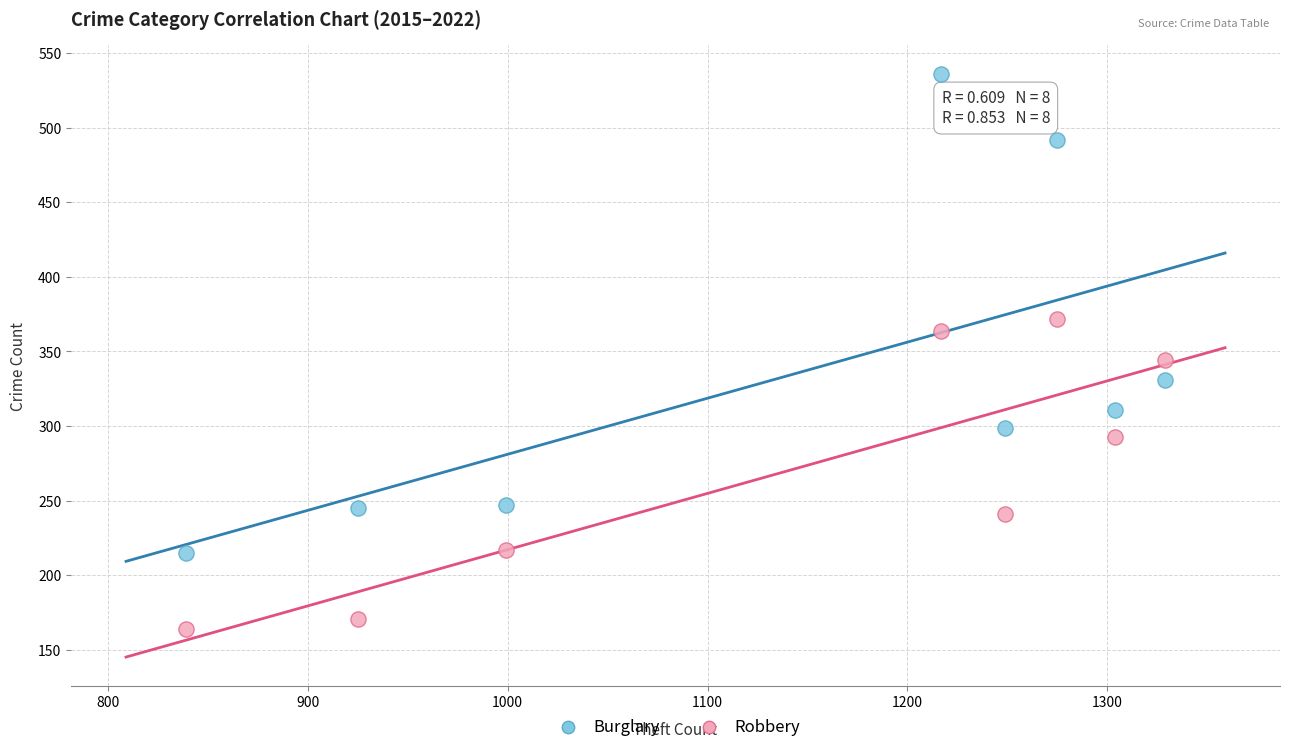

Across all series, what Y value is closest to 350?

344